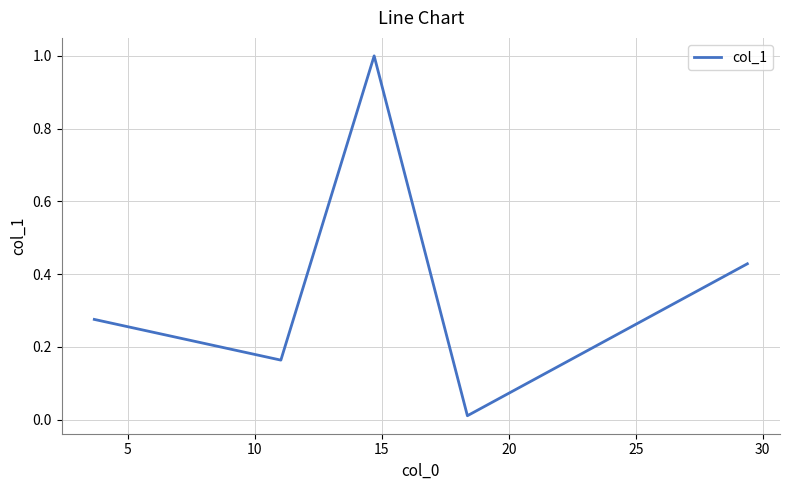

What is the difference between the maximum and minimum values?

1.0